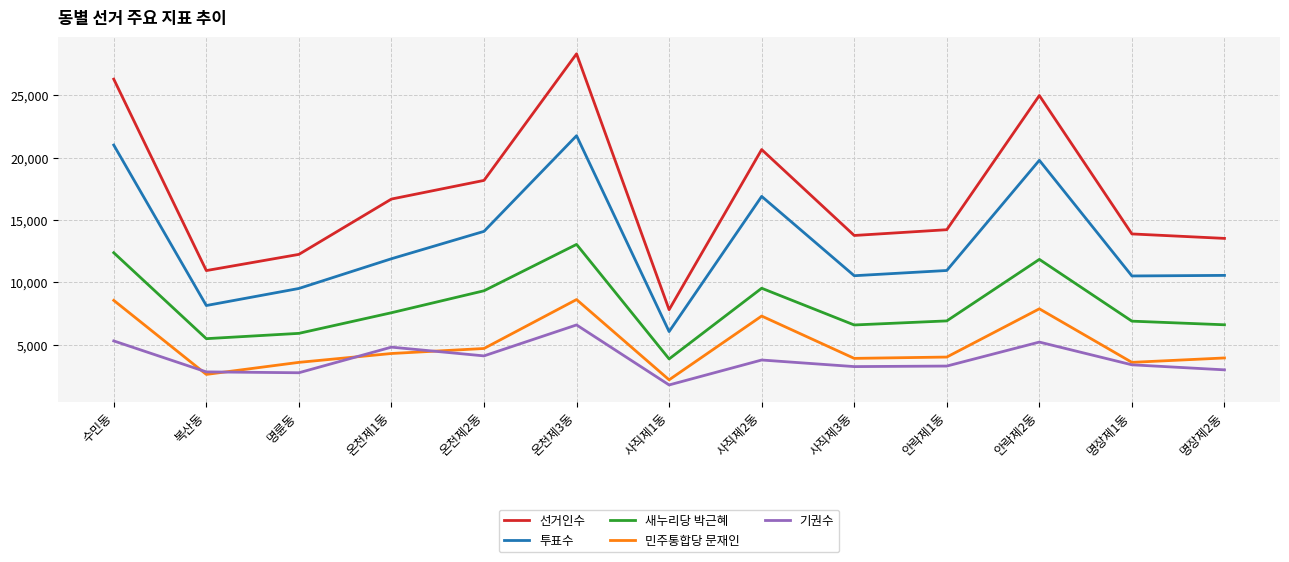

Read the 민주통합당 문재인 value at 사직제3동, to the nearest 50.

3900